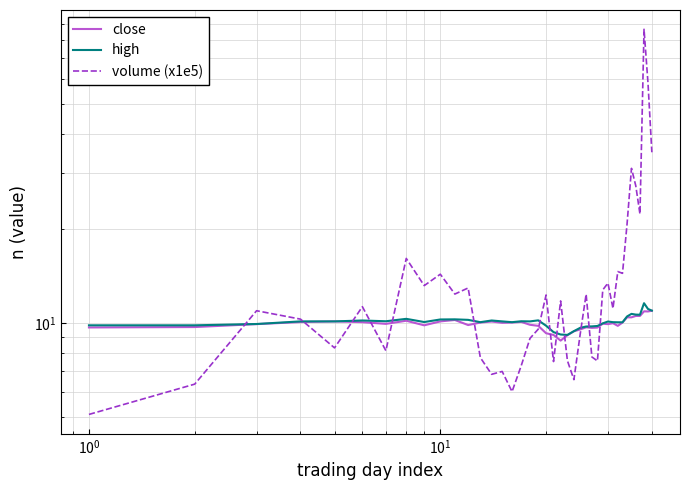

Which series has the largest total across all categories?

volume (x1e5)